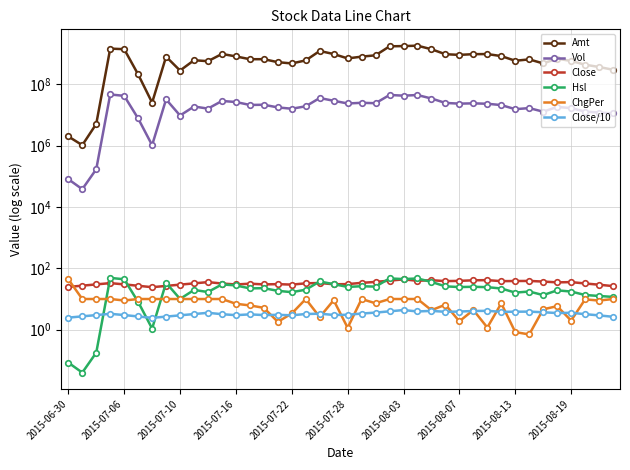

What are all the series names shown in the legend?

Amt, Vol, Close, Hsl, ChgPer, Close/10